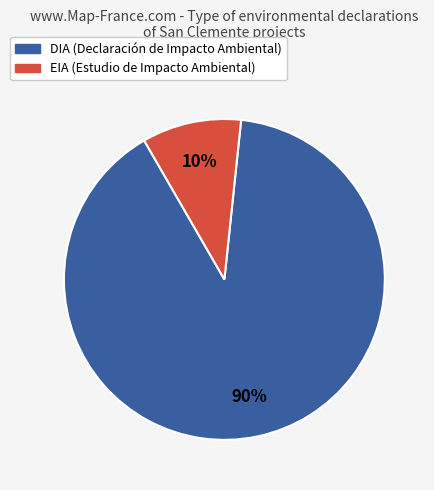

True or false: EIA accounts for 10% of the total.

True